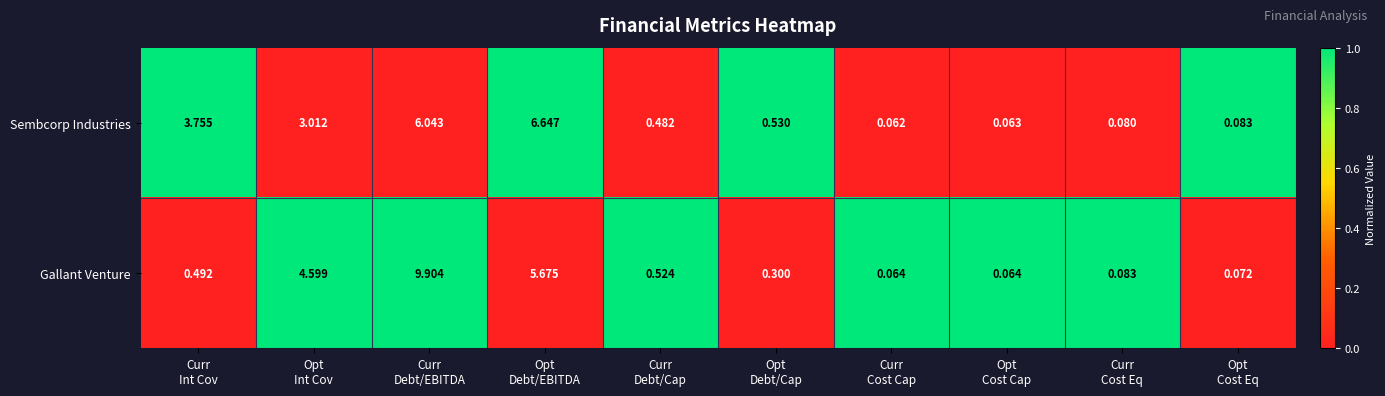

What is the greatest value displayed?

9.9